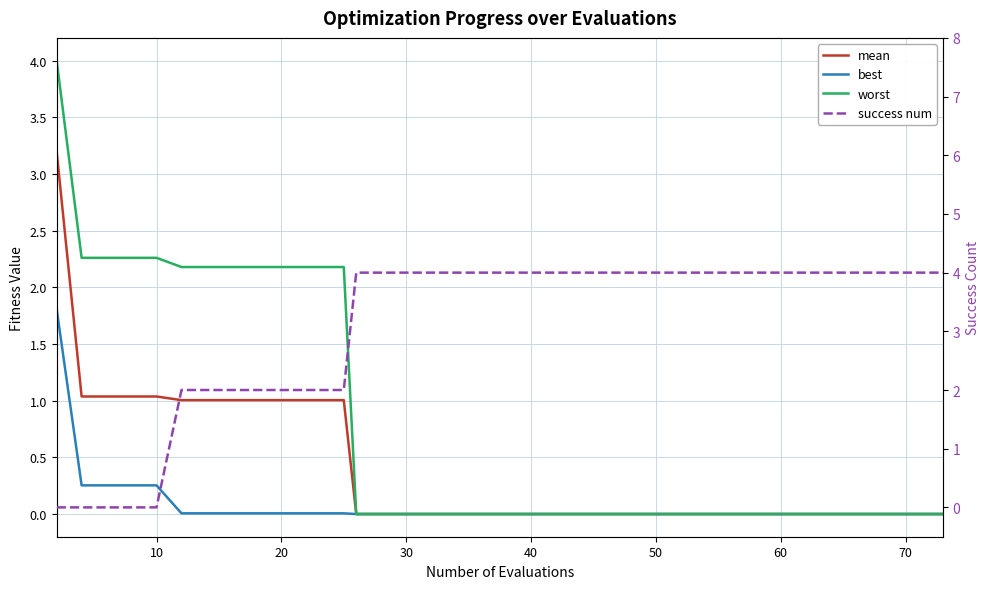

Count the number of data series in this chart.

4